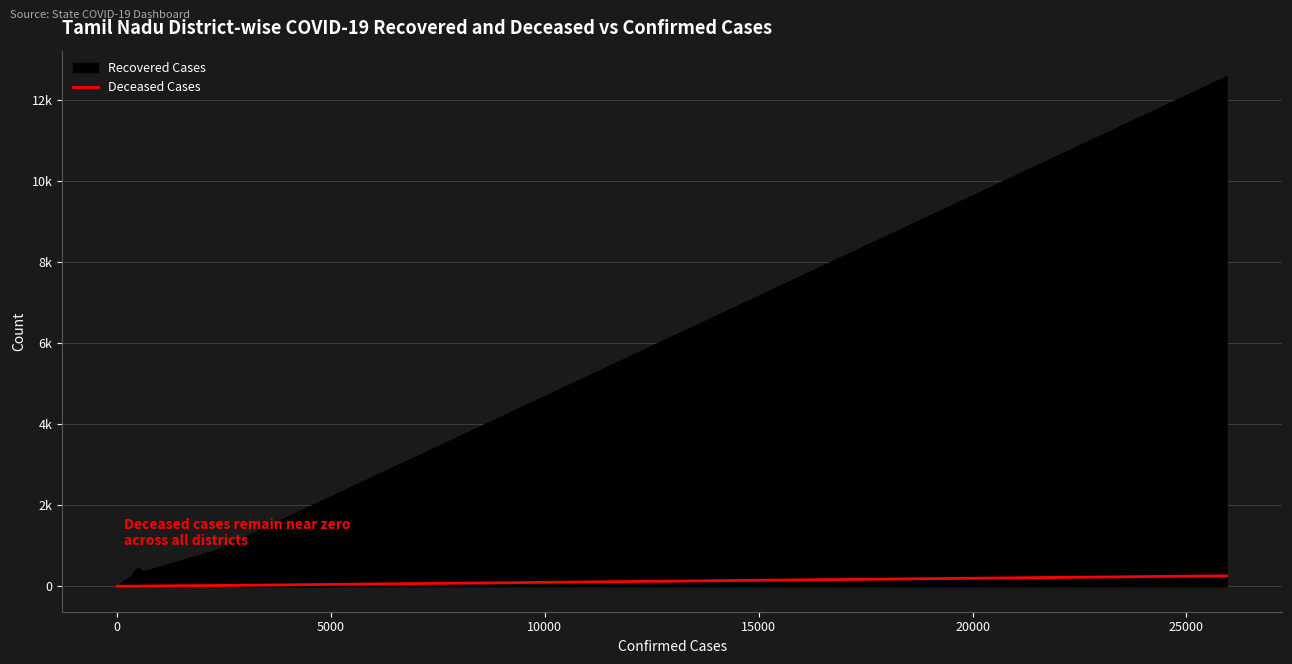

What are all the series names shown in the legend?

Recovered Cases, Deceased Cases